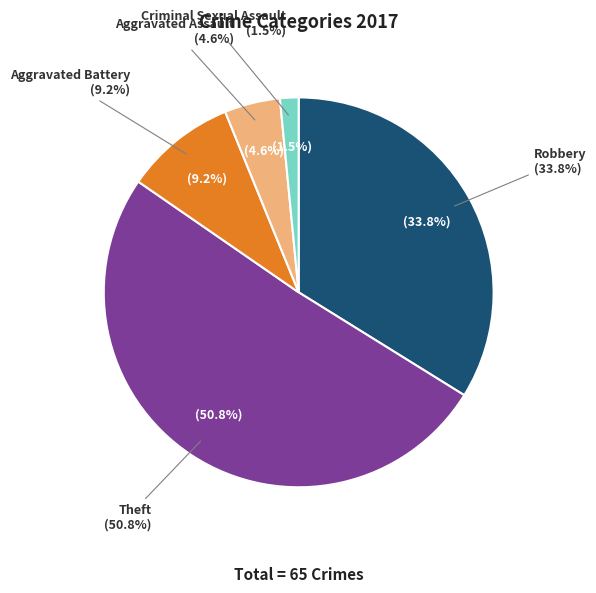

Which slice represents more than half of the pie?

Theft